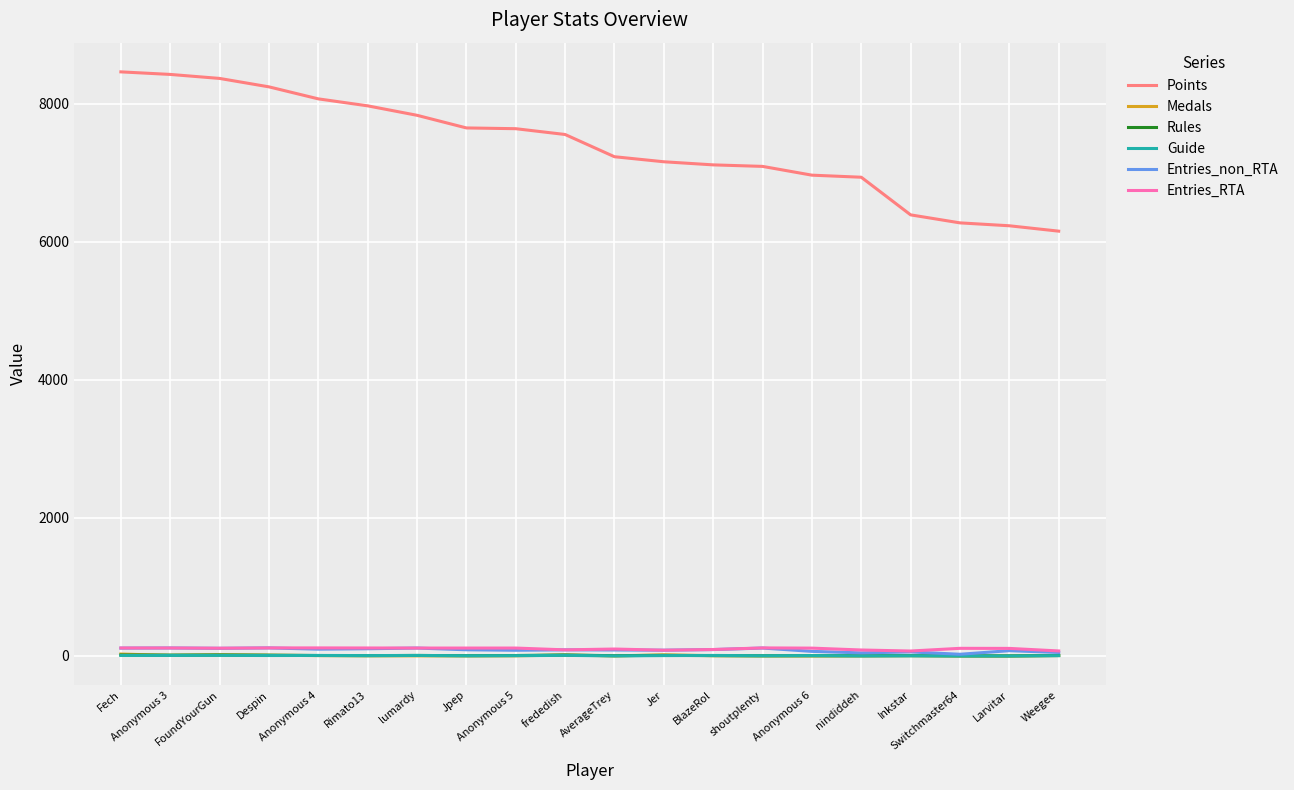

What is the lowest value of the Points series?

6152